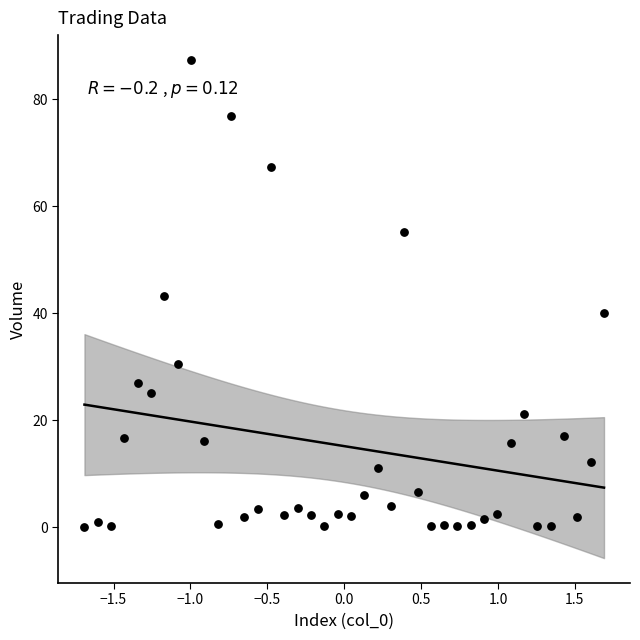

What is the range of X values (max minus min)?

3.4